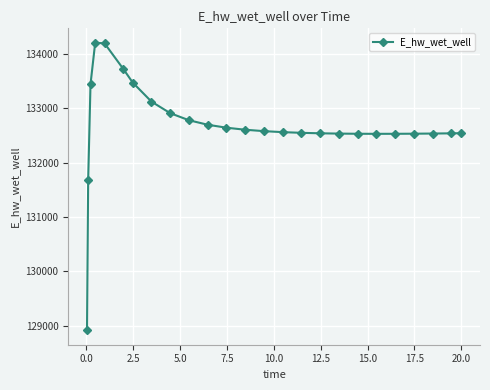

True or false: the data has more than 0 interior local peaks.

True